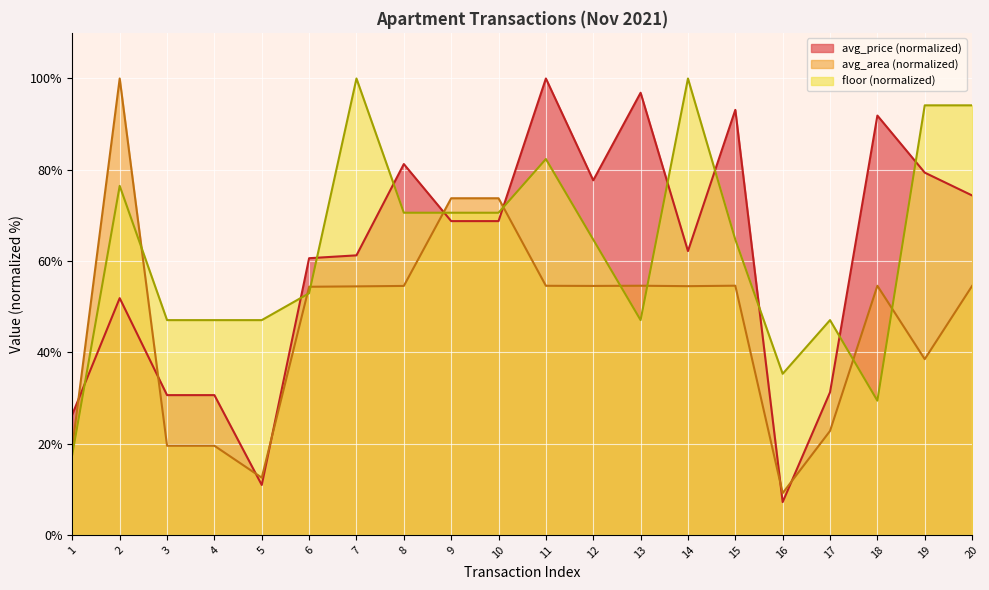

Which category has the highest value in the avg_area series?

2